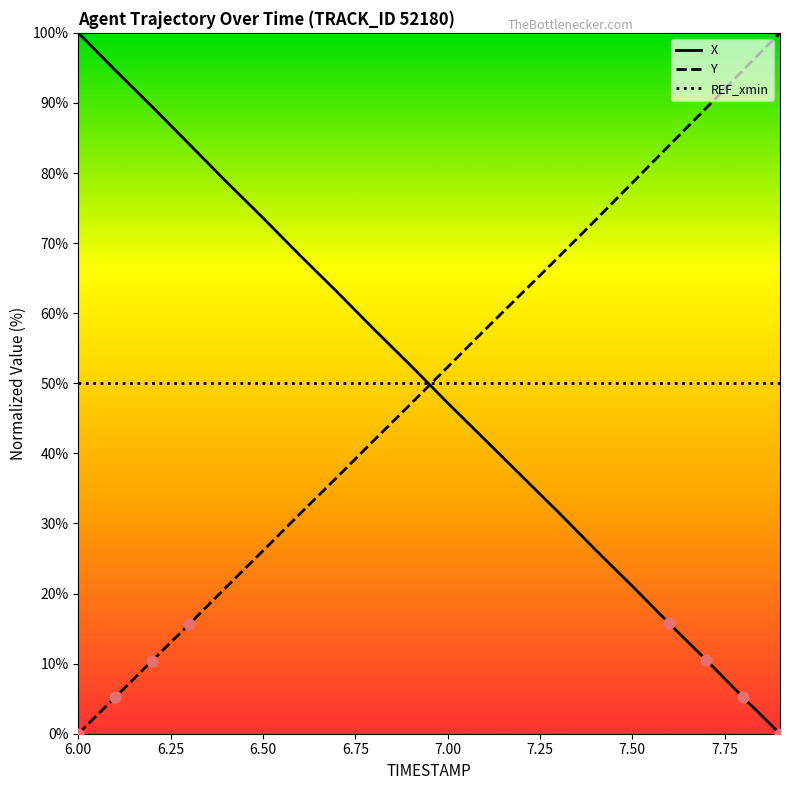

At which category is the sum across all series the highest?

6.00